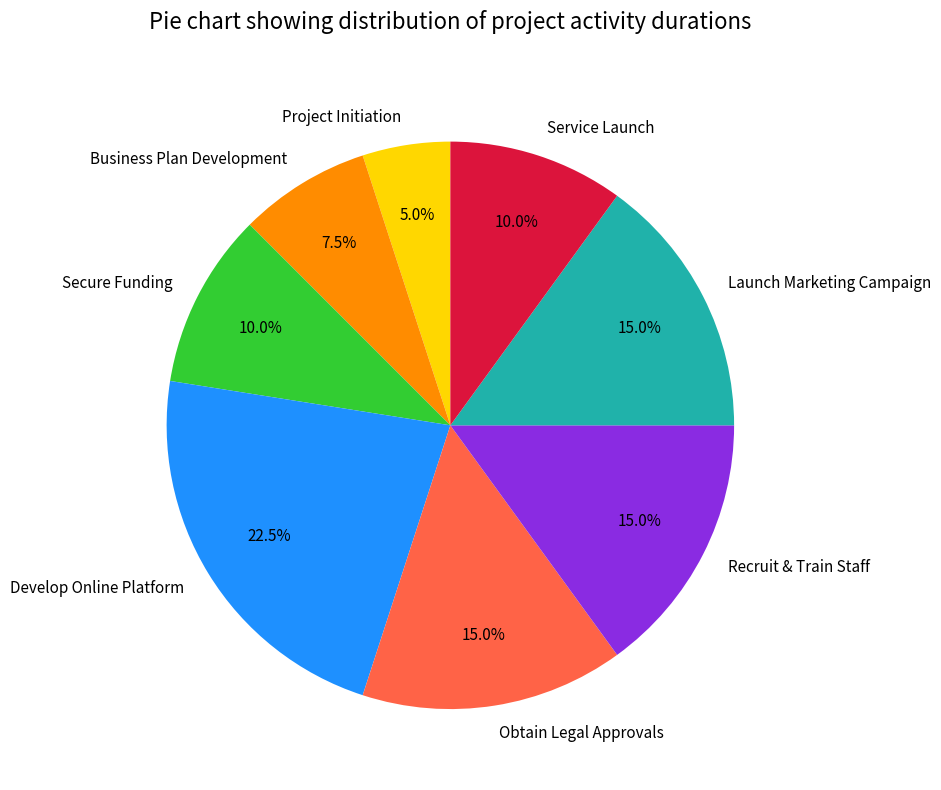

Approximately how many times larger is the value at Project Initiation compared to Business Plan Development?

0.7